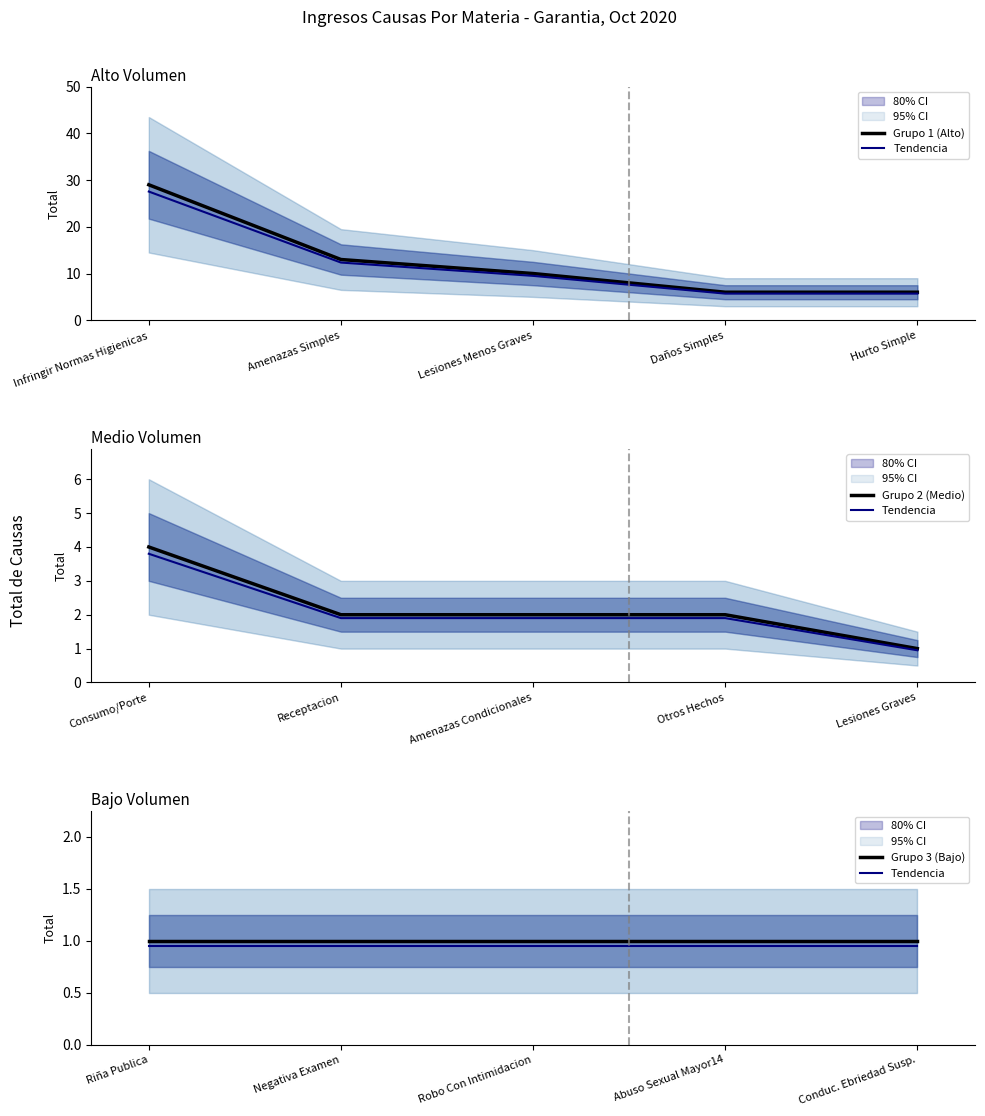

The Tendencia series shows 1.2 at Conduc. Ebriedad Susp.. True or false?

False